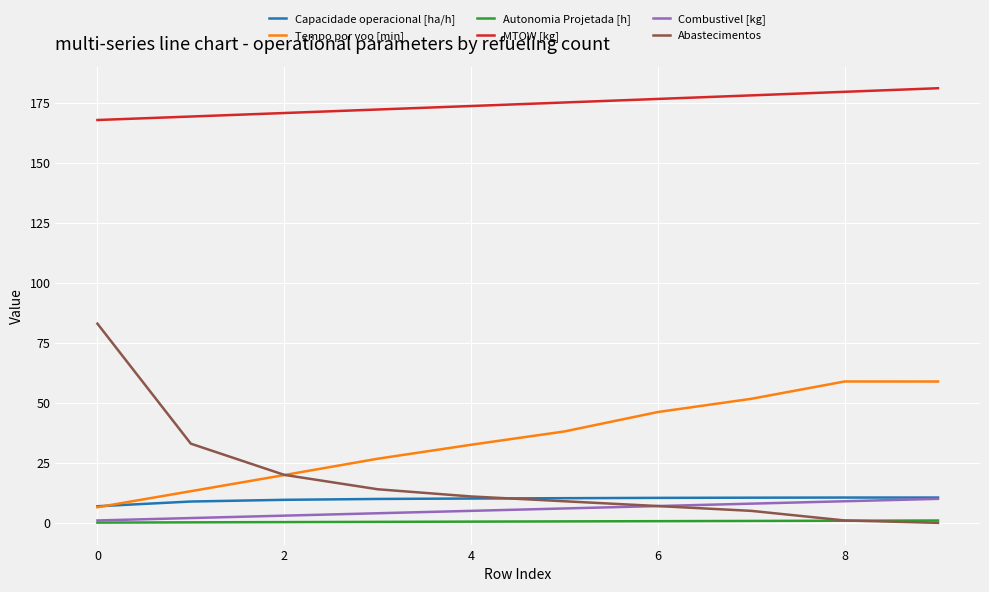

What is the maximum value for Abastecimentos?

83.0